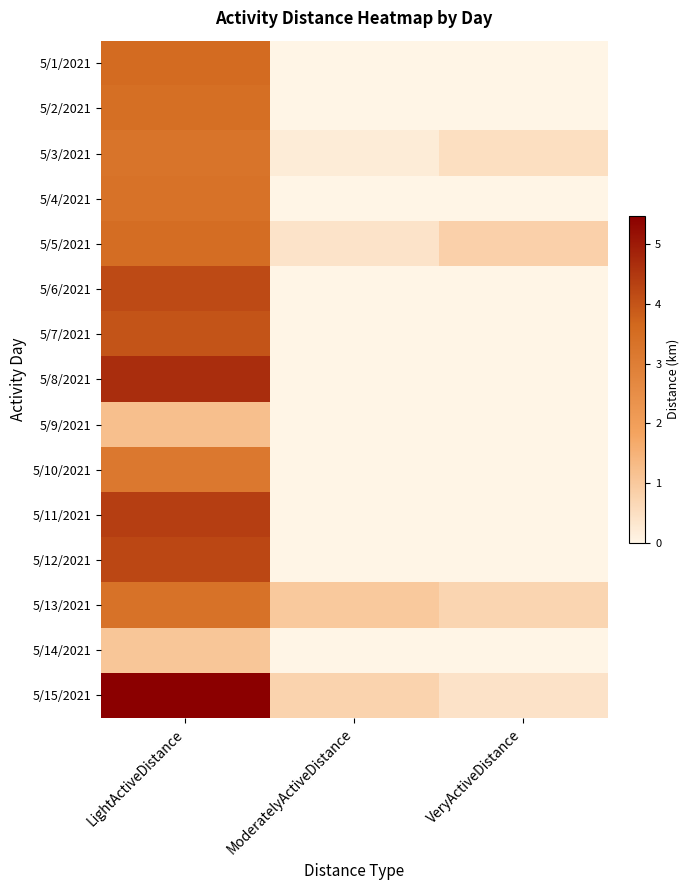

Which has a higher value, LightActiveDistance or ModeratelyActiveDistance?

LightActiveDistance